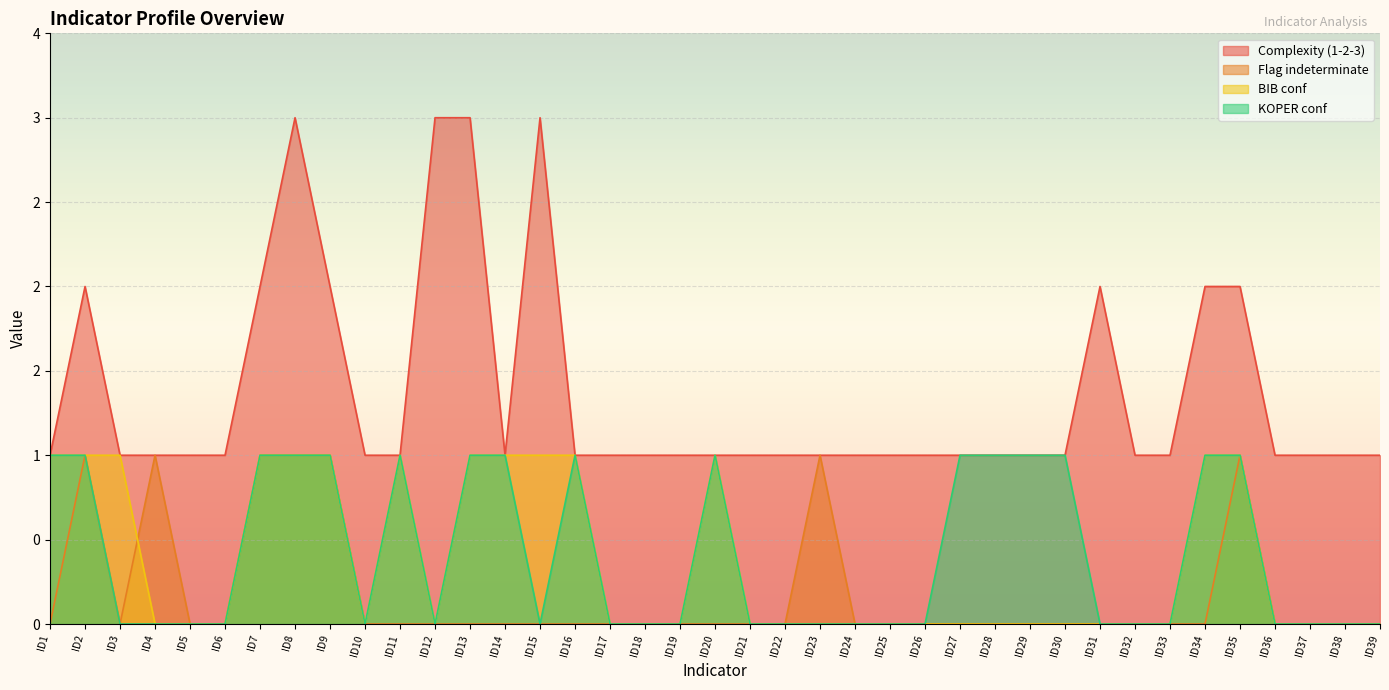

Between ID7 and ID36, which series saw the biggest shift?

Complexity (1-2-3)